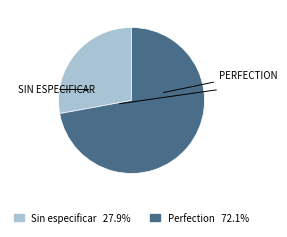

Is there a majority slice in this chart?

Yes